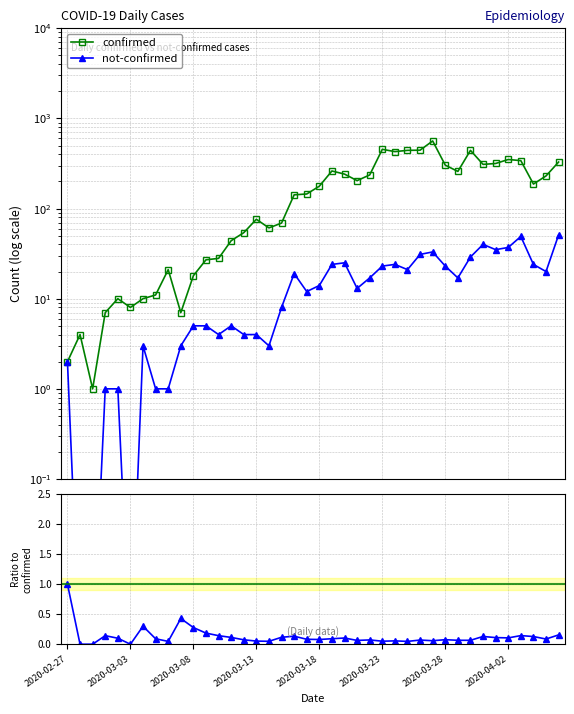

What is the approximate value of not-confirmed / confirmed at 14?

0.1